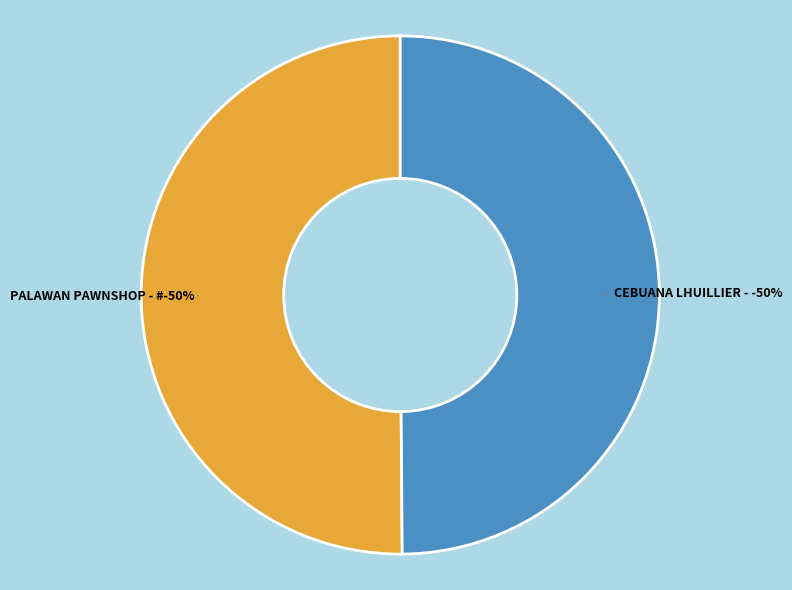

True or false: PALAWAN PAWNSHOP - #FCE - ANGADANAN - IS accounts for 38% of the total.

False